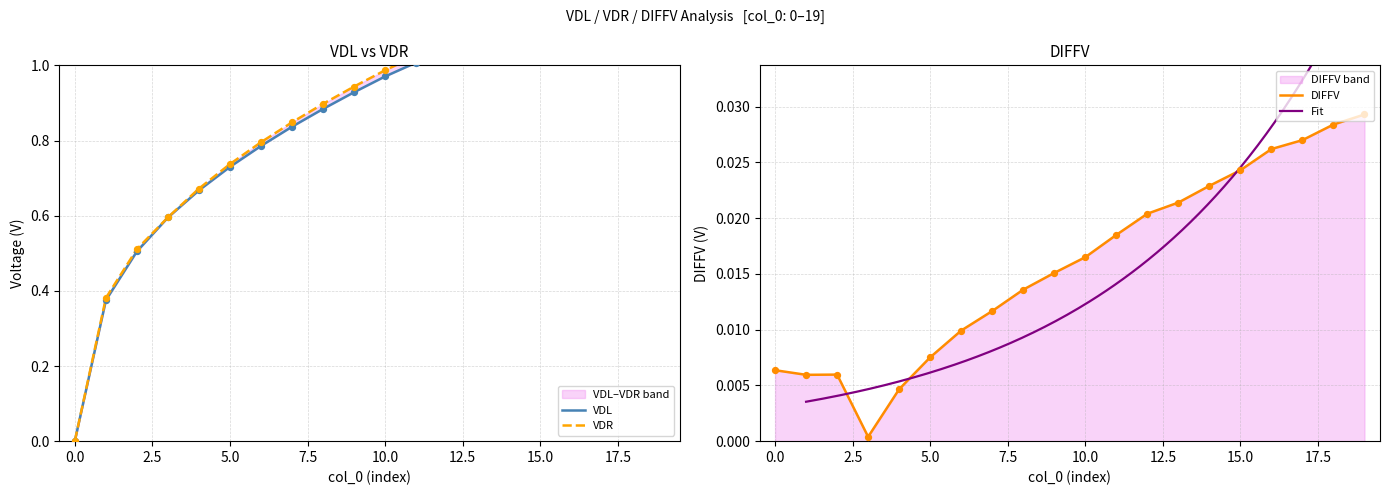

Which series contains the lowest Y value?

DIFFV